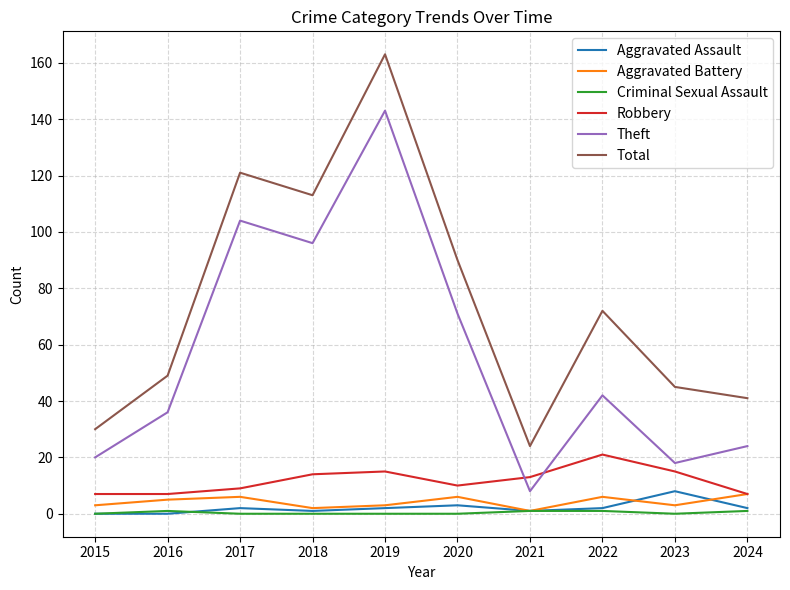

Which series has the widest spread of values?

Total